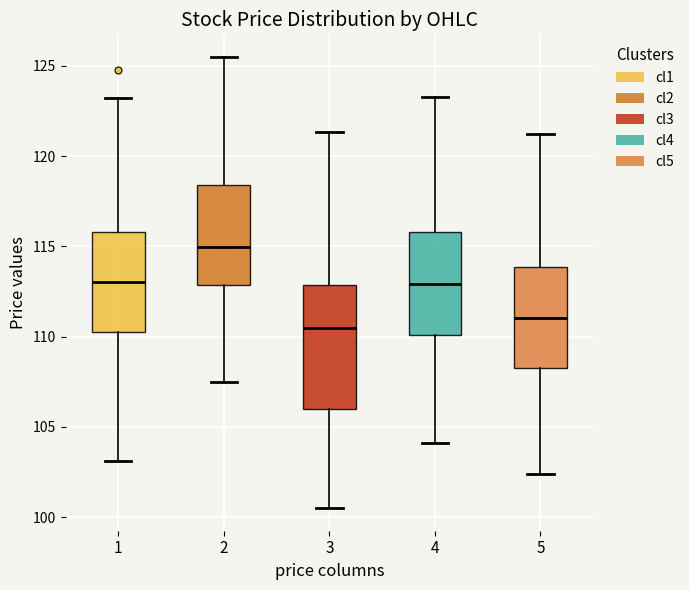

Where does the upper whisker of the box at x = 5 end on the y-axis? The values are not printed on the chart, so give them approximately, as read against the axis.

121.0